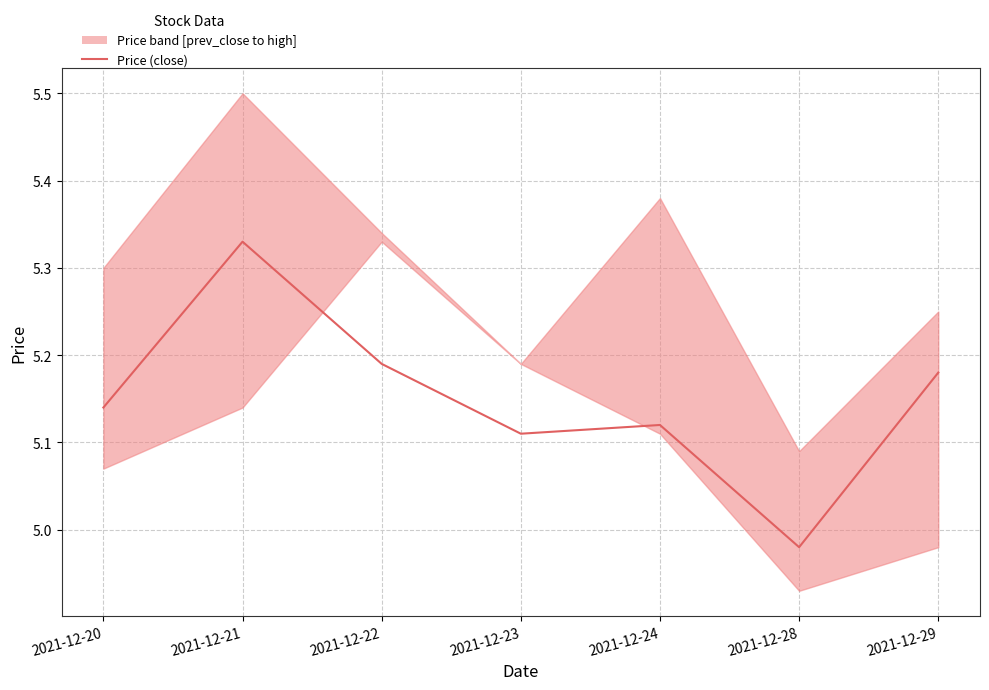

What is the average value?

5.1